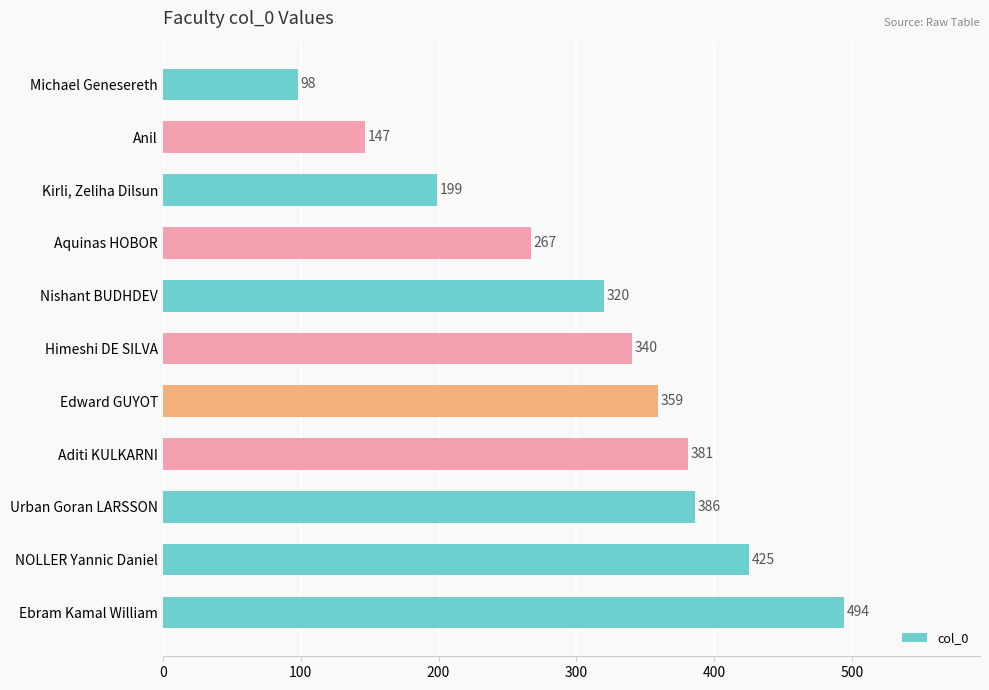

Reading top to bottom, list all the values displayed in this chart.

Michael Genesereth=98	Anil=147	Kirli, Zeliha Dilsun=199	Aquinas HOBOR=267	Nishant BUDHDEV=320	Himeshi DE SILVA=340	Edward GUYOT=359	Aditi KULKARNI=381	Urban Goran LARSSON=386	NOLLER Yannic Daniel=425	Ebram Kamal William=494